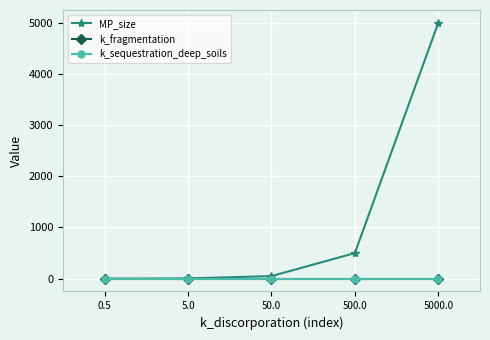

What is the total value across all series at 500.0?

500.0